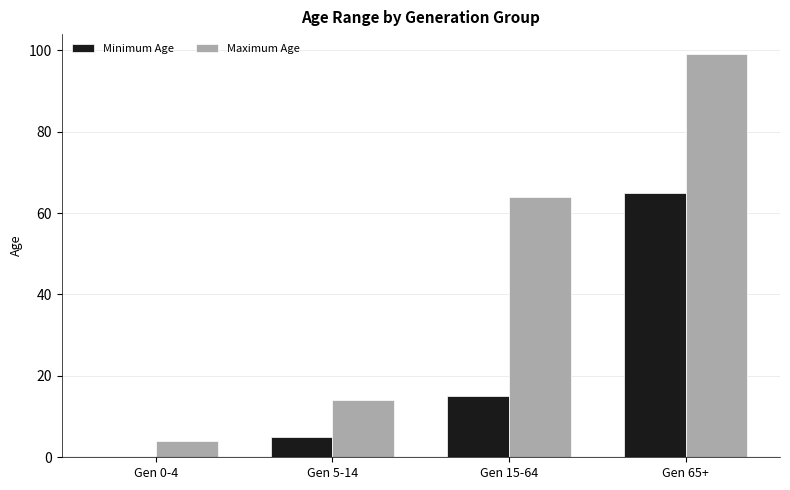

Reading right to left, extract all data points from this chart.

Minimum Age: Gen 65+=65	Gen 15-64=15	Gen 5-14=5	Gen 0-4=0
Maximum Age: Gen 65+=99	Gen 15-64=64	Gen 5-14=14	Gen 0-4=4